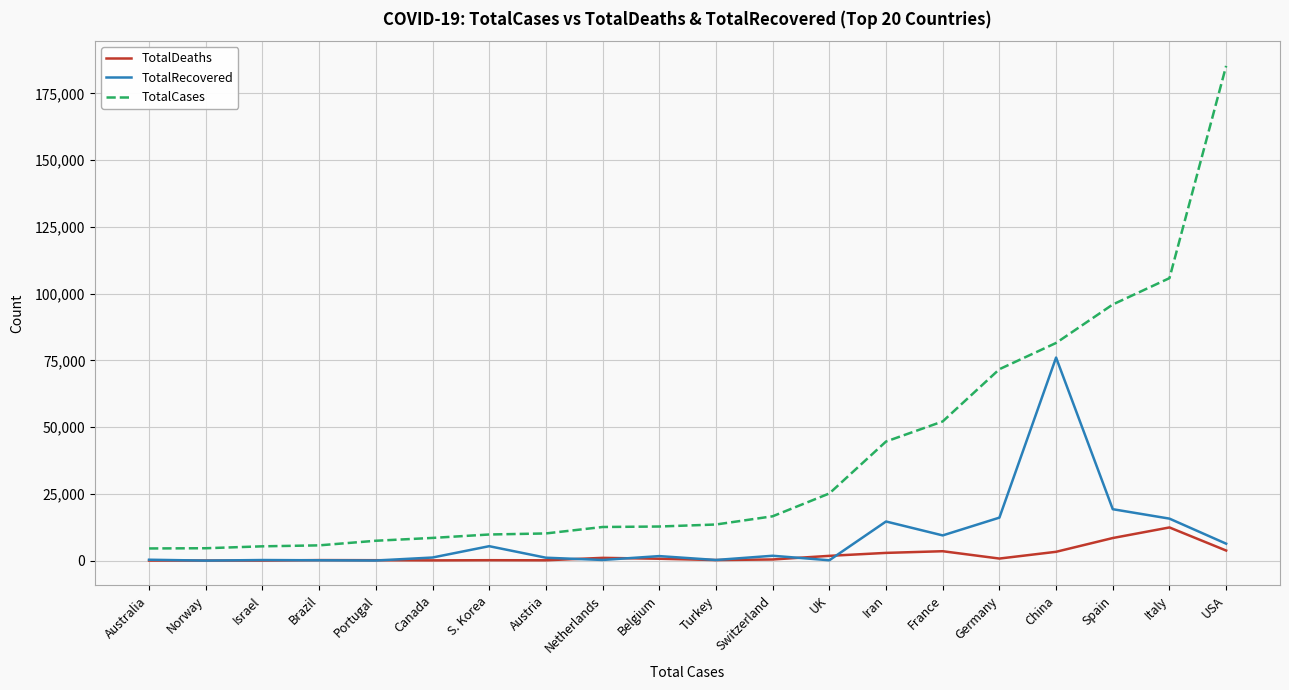

Which series changed the most between Norway and Iran?

TotalCases